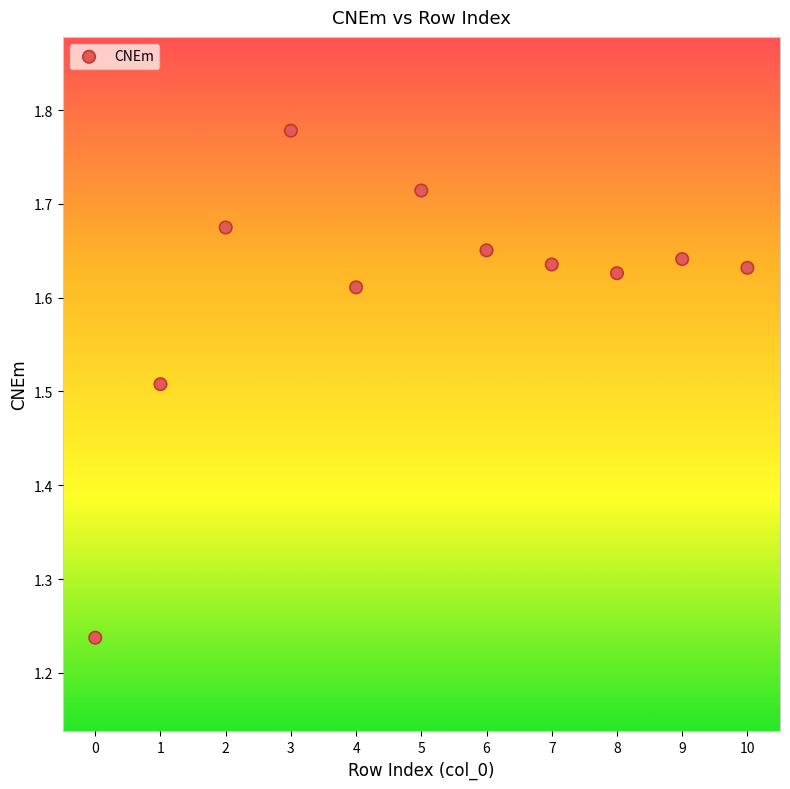

What is the range of Y values (max minus min)?

0.5